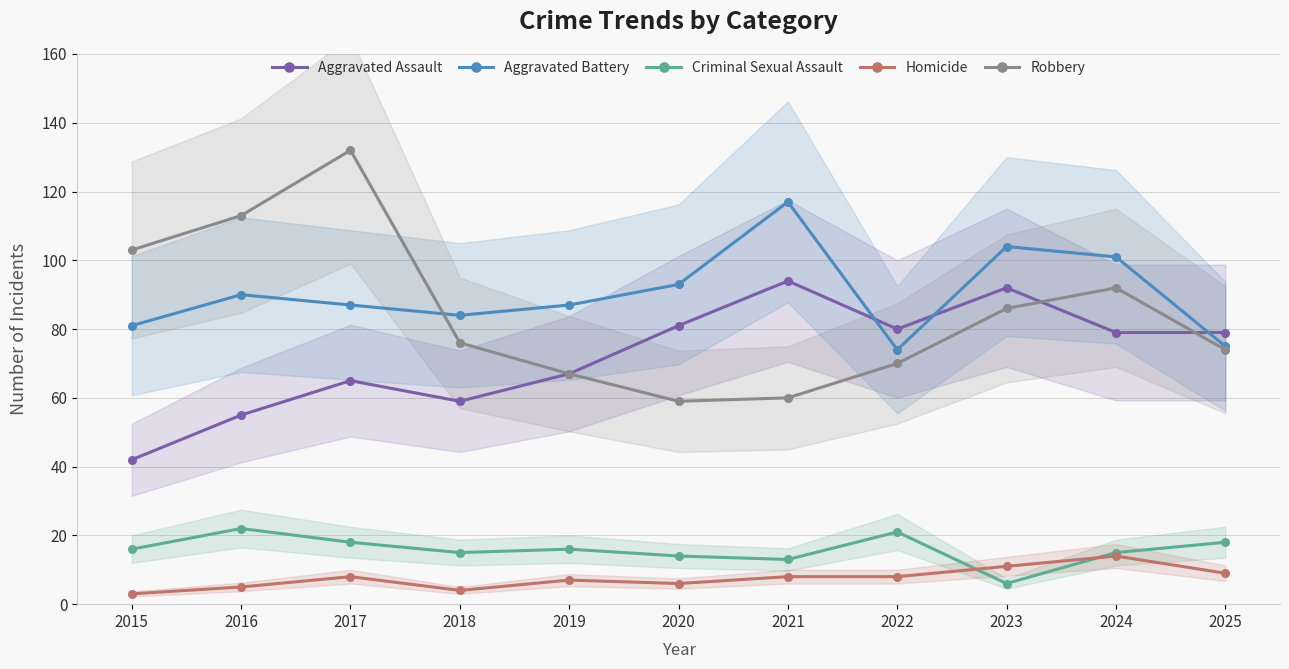

True or false: Homicide and Criminal Sexual Assault cross at least once.

True